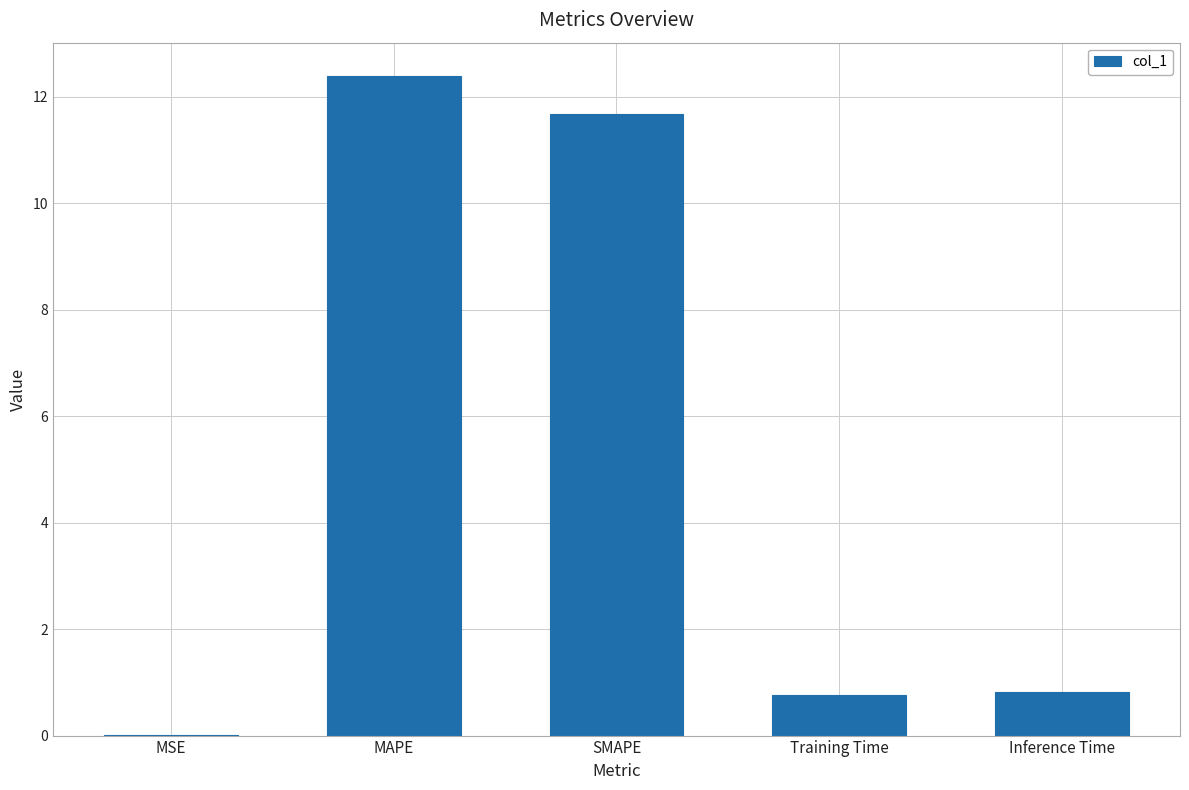

What is the change in value from MAPE to Inference Time?

-11.6